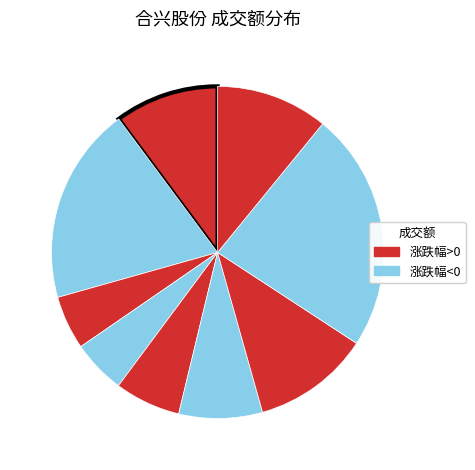

Does any single category account for the majority?

No